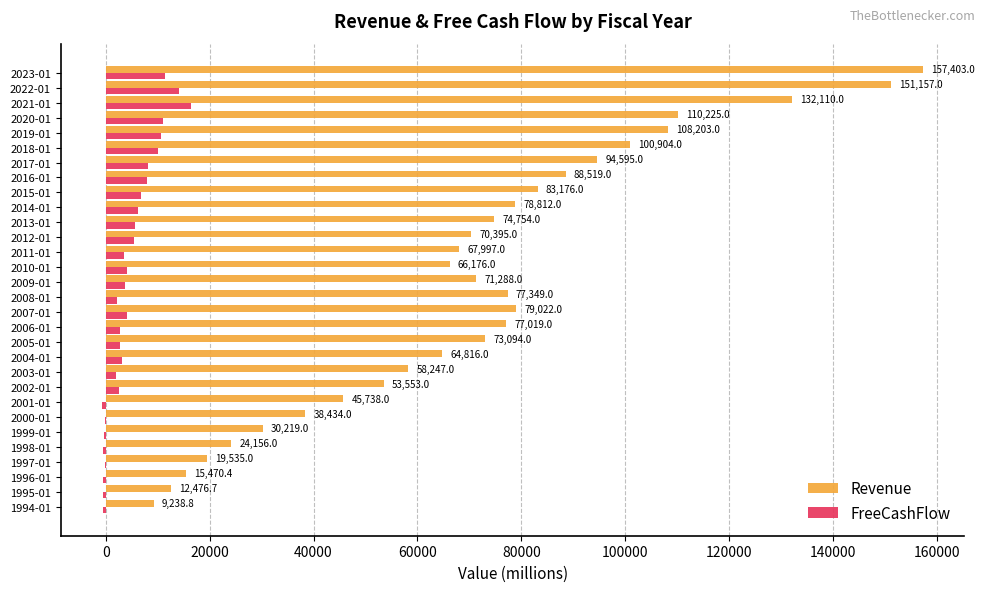

What are all the series names shown in the legend?

Revenue, FreeCashFlow